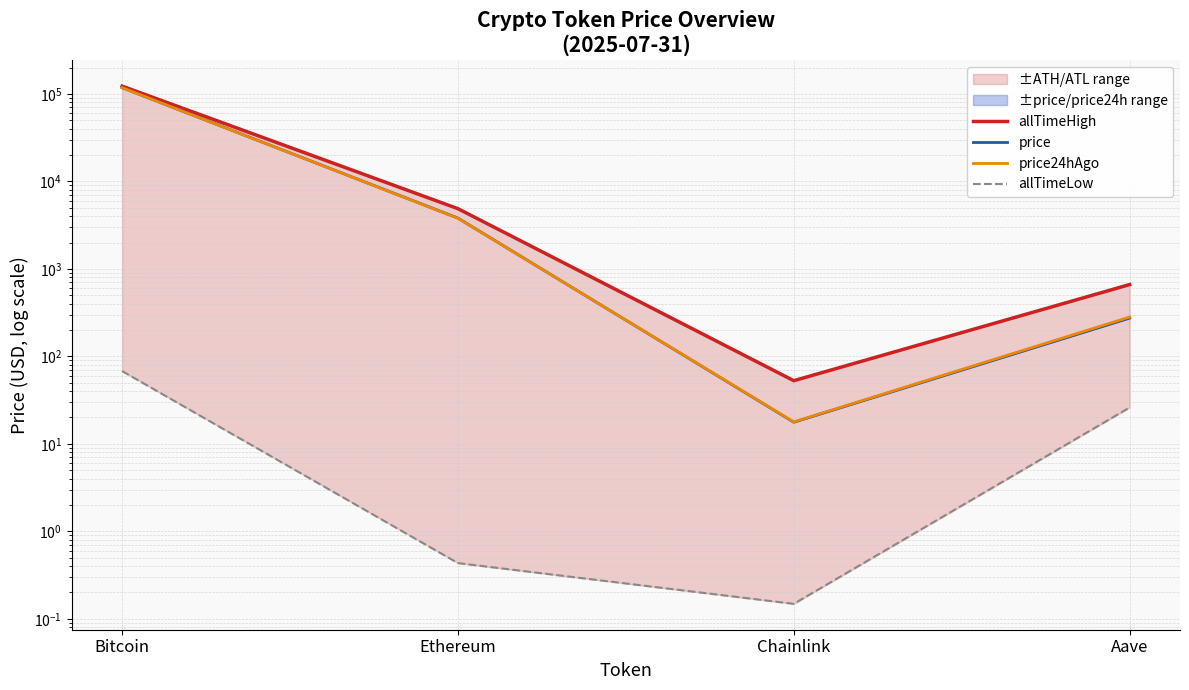

True or false: price24hAgo and allTimeLow cross at least once.

False